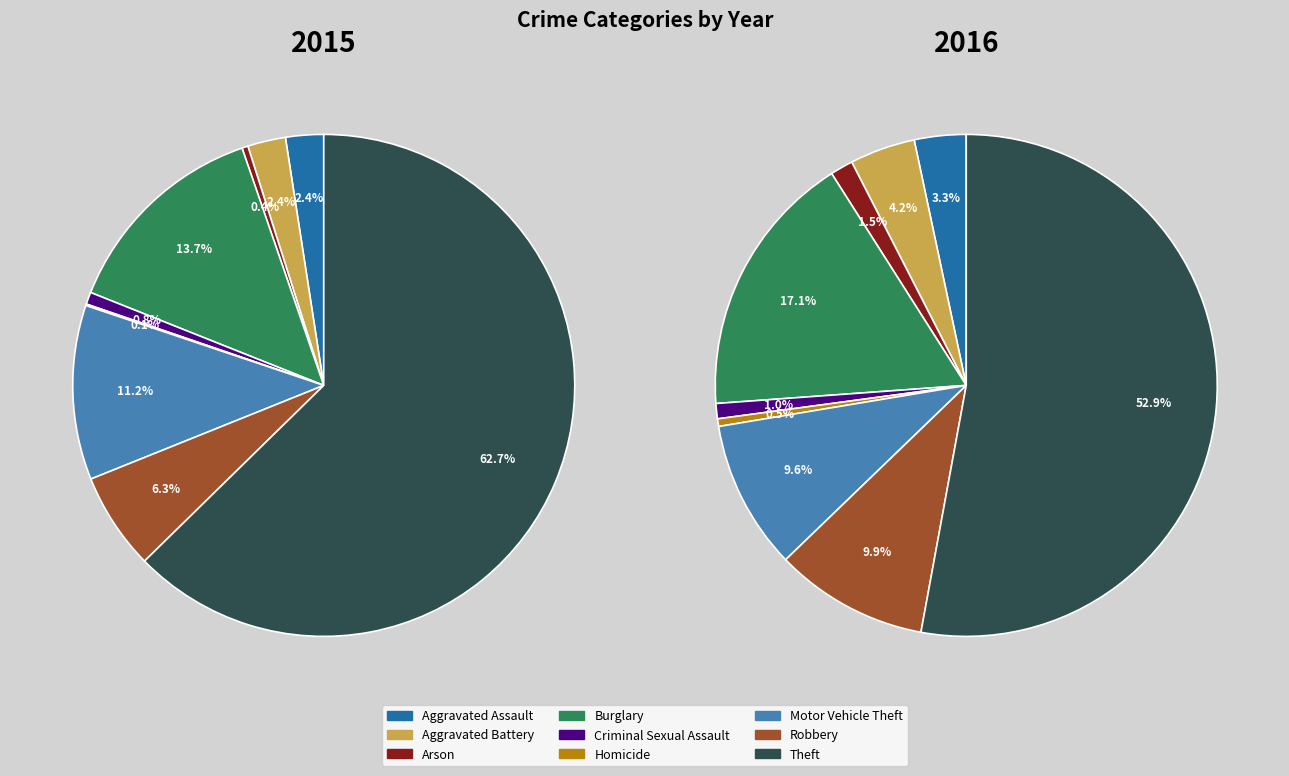

To the nearest percent, what is the difference between the Aggravated Assault and Motor Vehicle Theft slice percentages?

6%